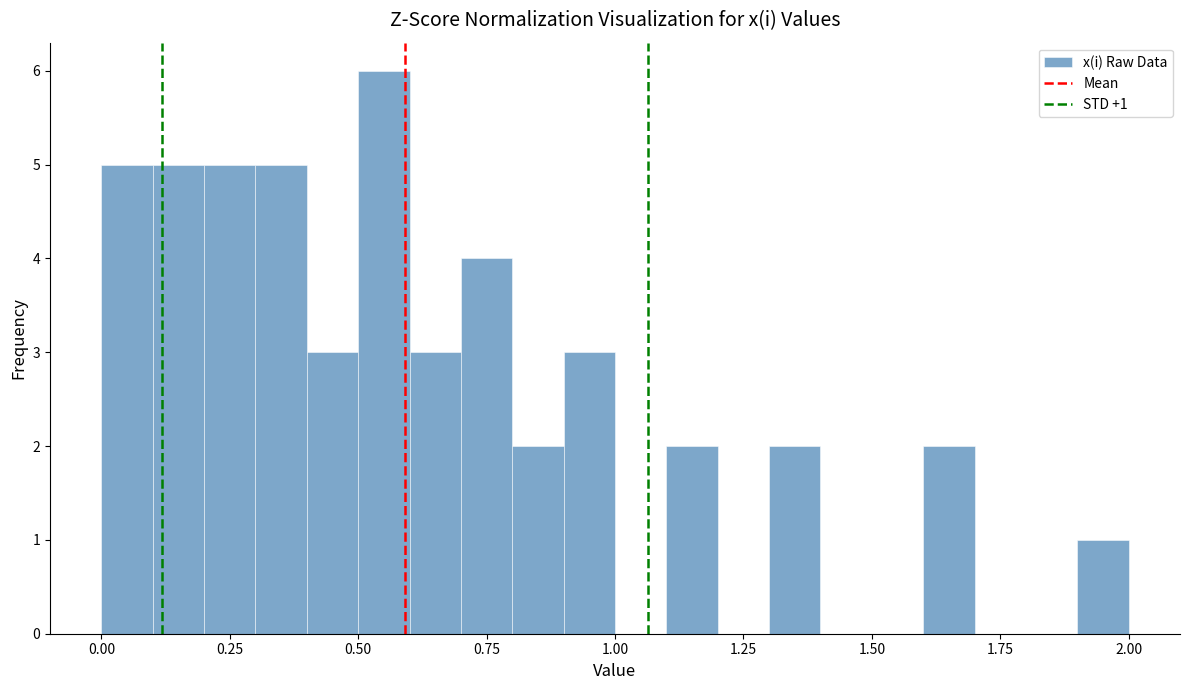

Read against the x-axis, roughly where is the centre of the tallest bar?

0.55